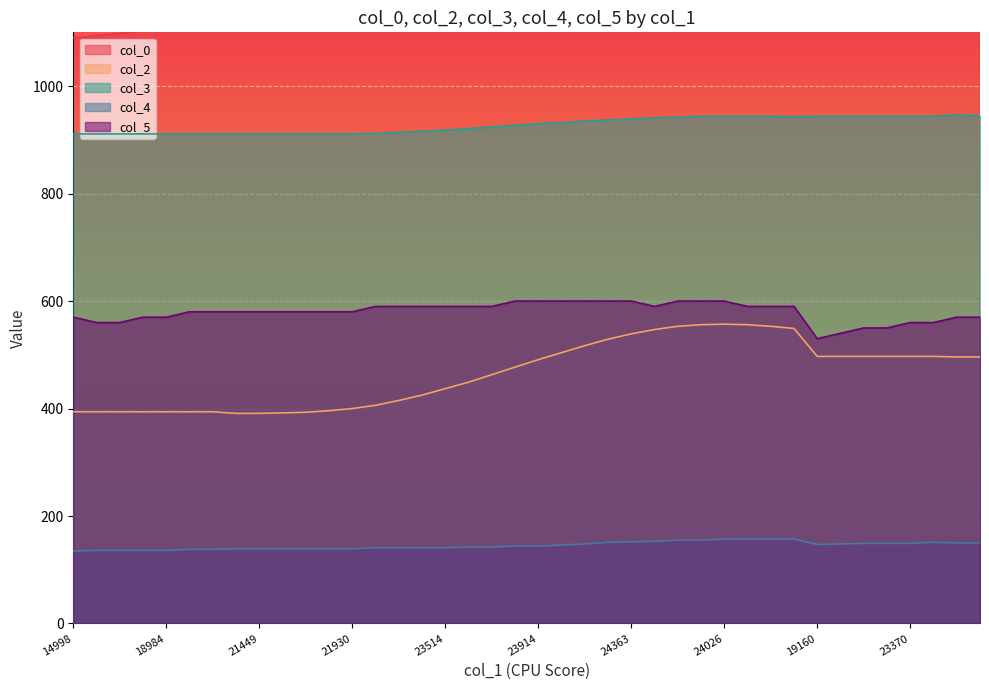

True or false: col_2 and col_0 intersect in this chart.

False